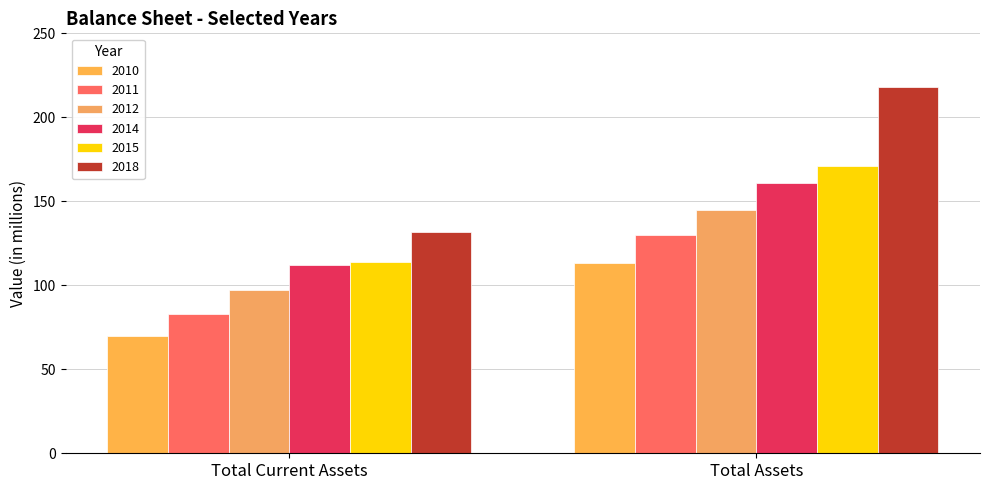

Which label corresponds to the smallest value in the chart?

Total Current Assets